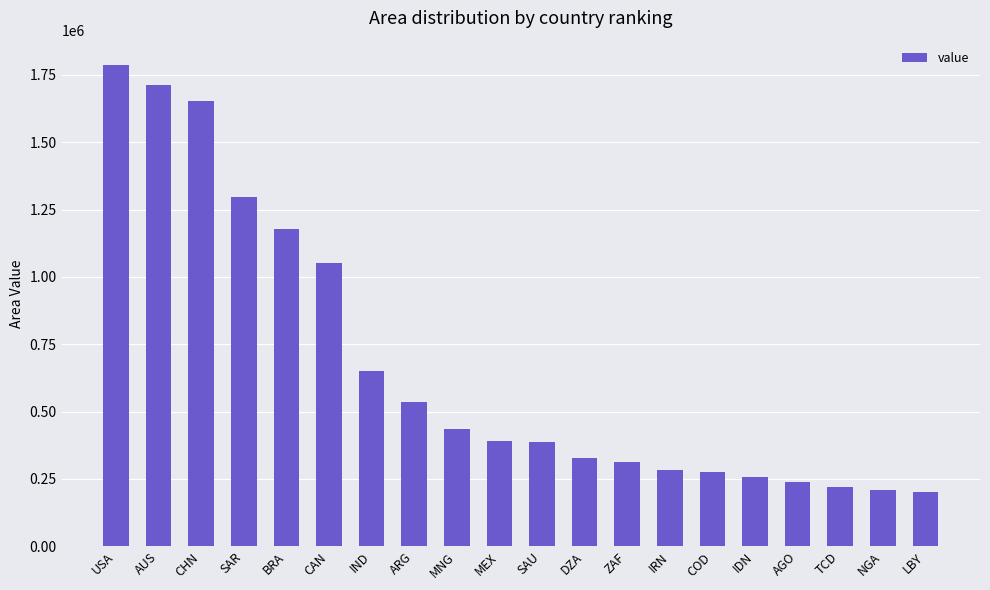

What is the label of the 14th bar from the right?

IND